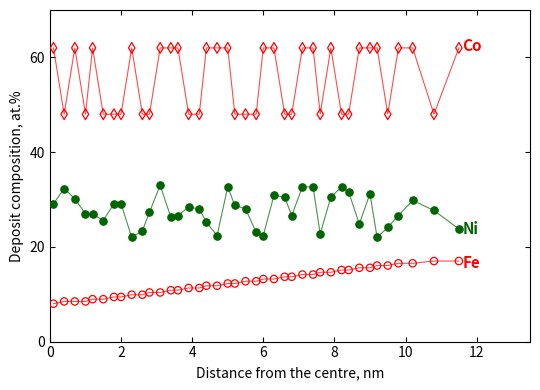

Across all data points, what is the range of Y values (max minus min)?

54.0